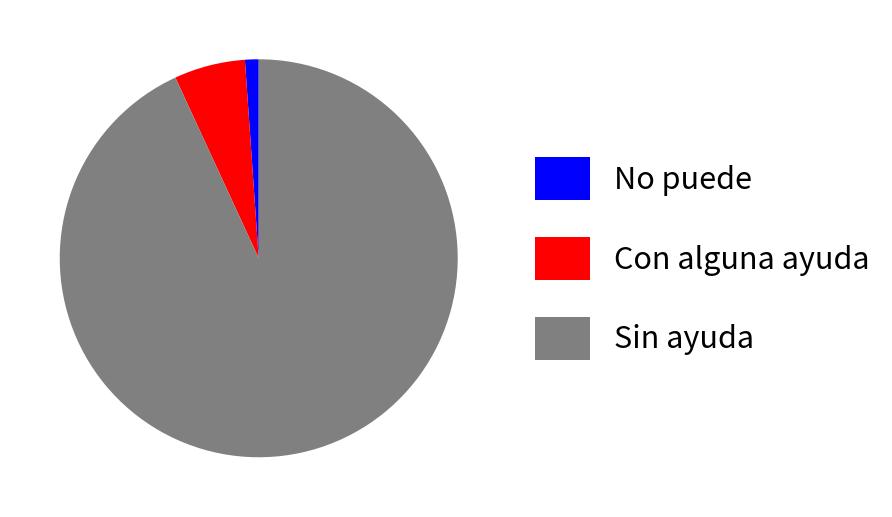

How many slices are in this pie chart?

3